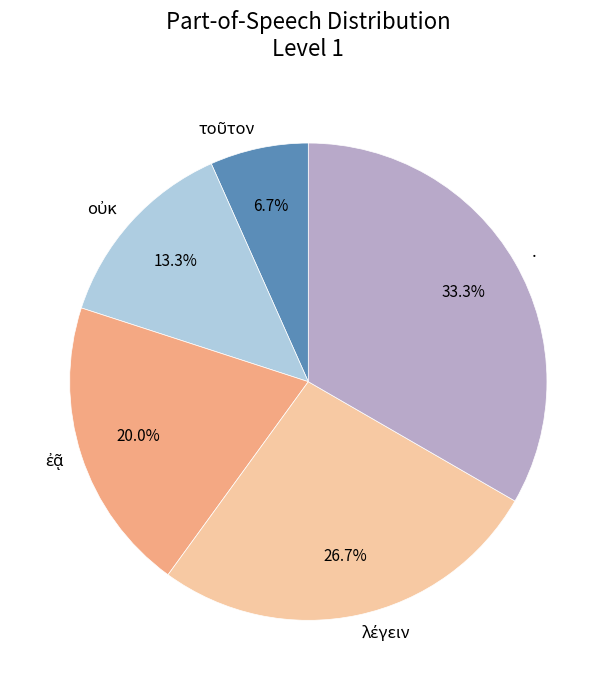

Which slice is the largest?

.